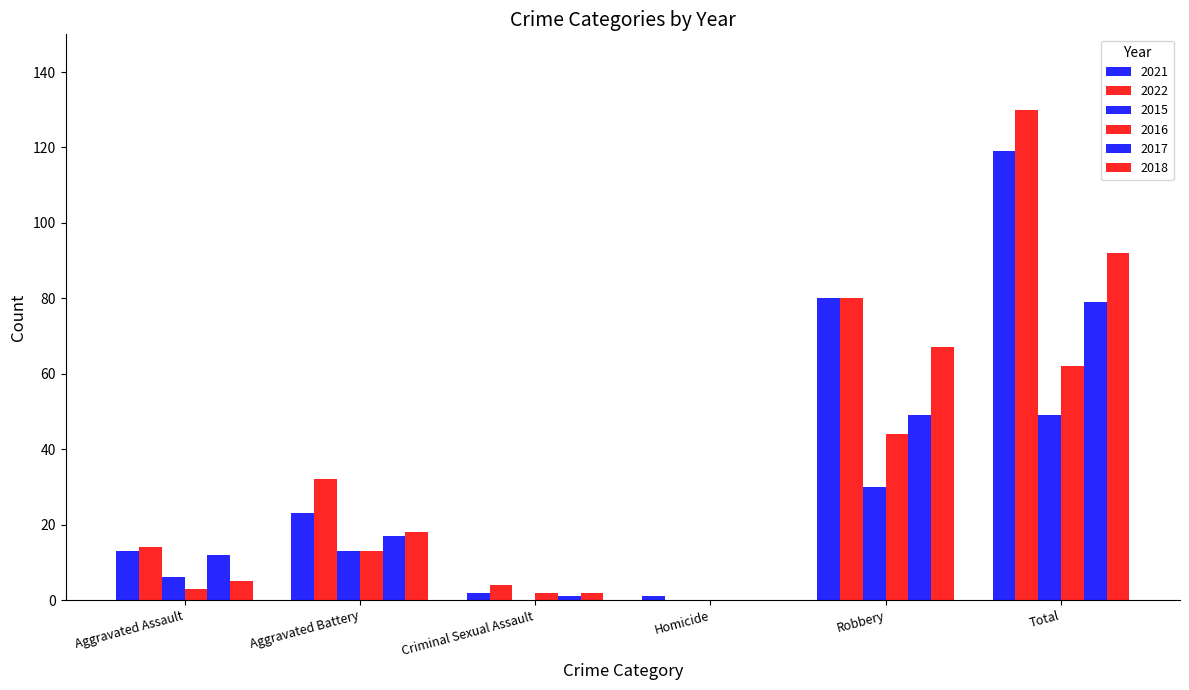

How many distinct data groups are displayed?

6